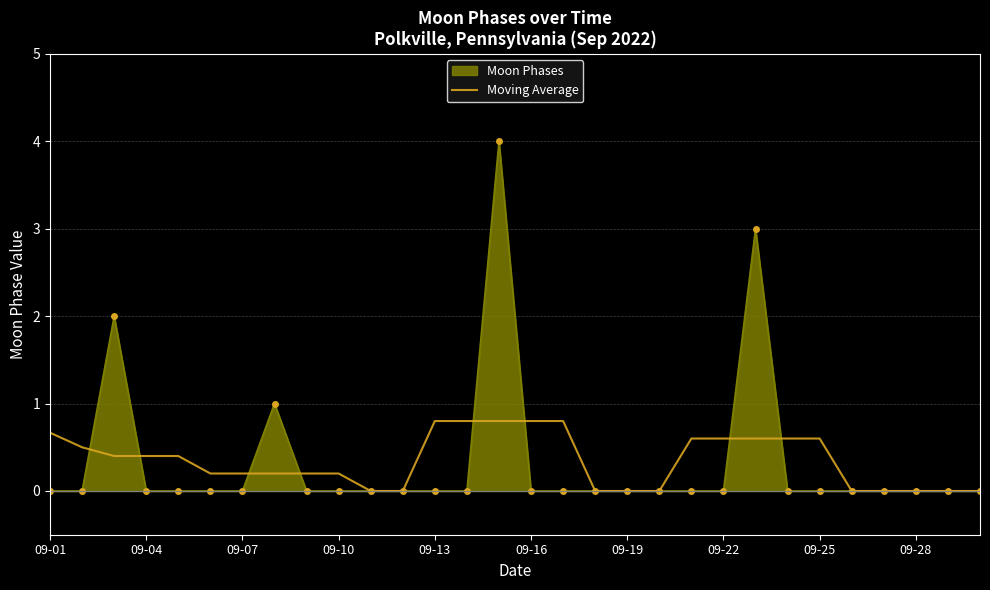

Which series has the largest range (max minus min)?

Moon Phases